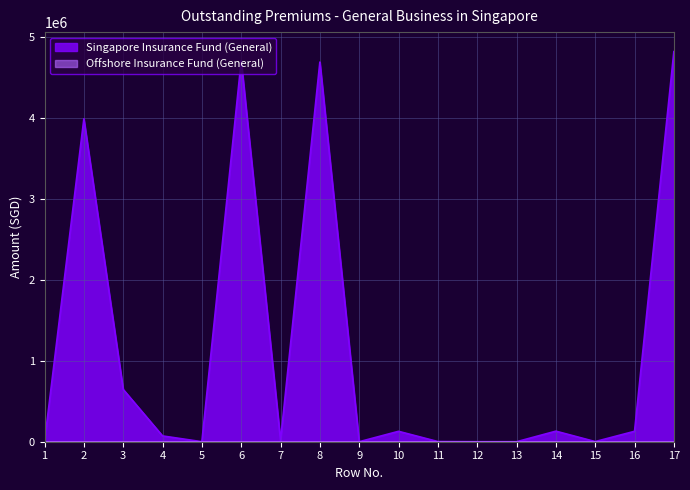

At which category does the data reach its first local valley?

5